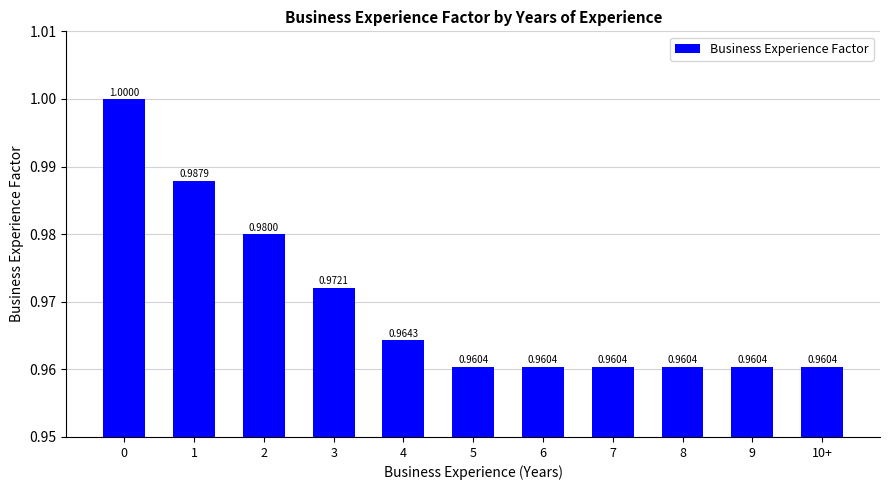

Read the value at 1.

1.0